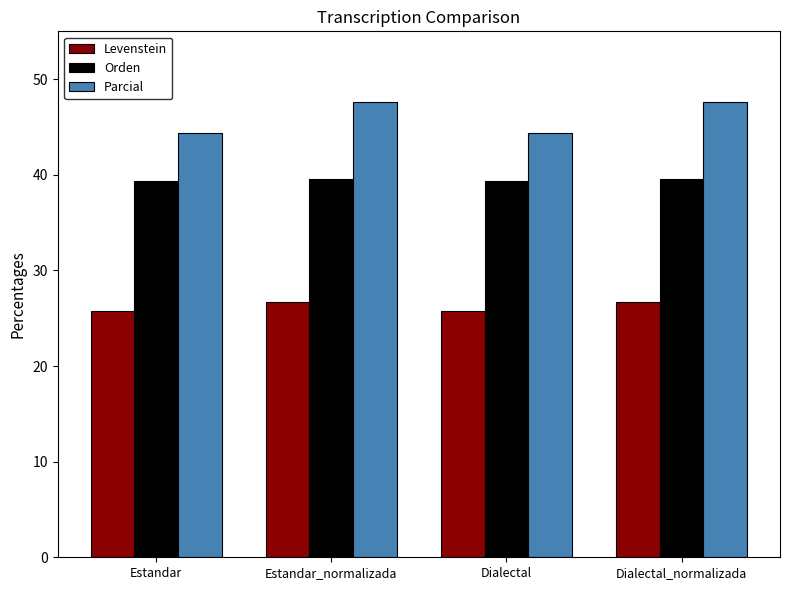

Does the chart contain any negative values?

No